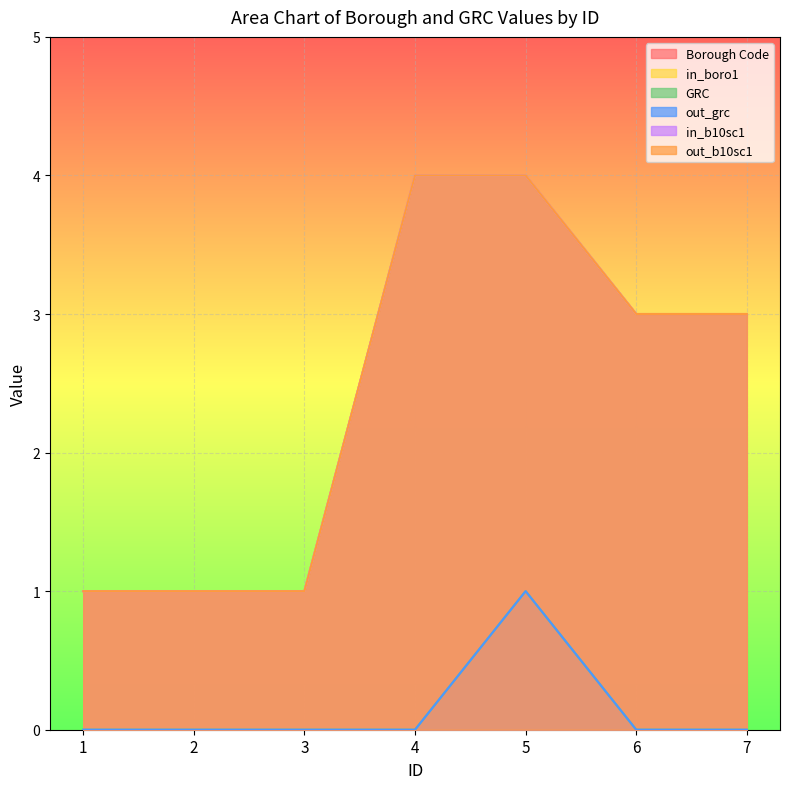

Which series changed the most between 6 and 7?

Borough Code